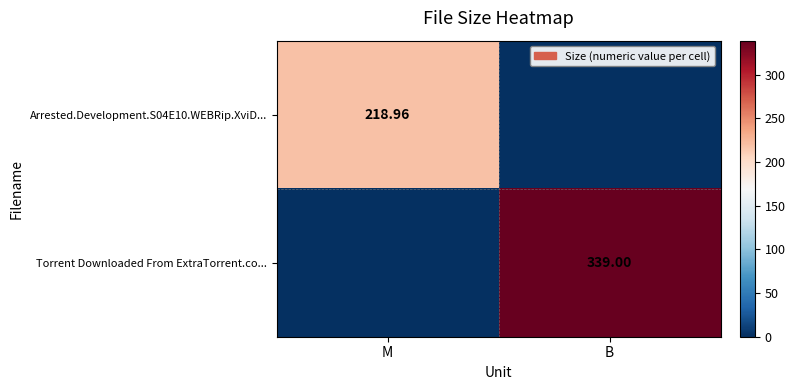

Rank the series at B from lowest to highest value.

Arrested.Development.S04E10.WEBRip.XviD..., Torrent Downloaded From ExtraTorrent.co...